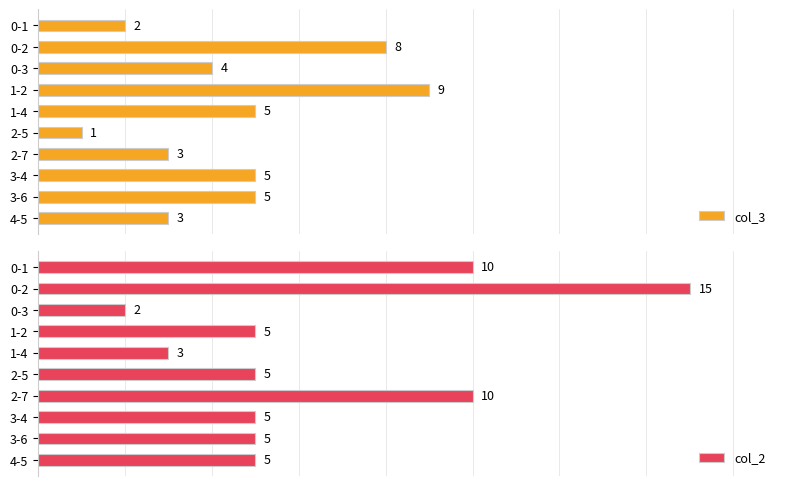

What is the value of the col_2 bar at the 4th from the left?

5